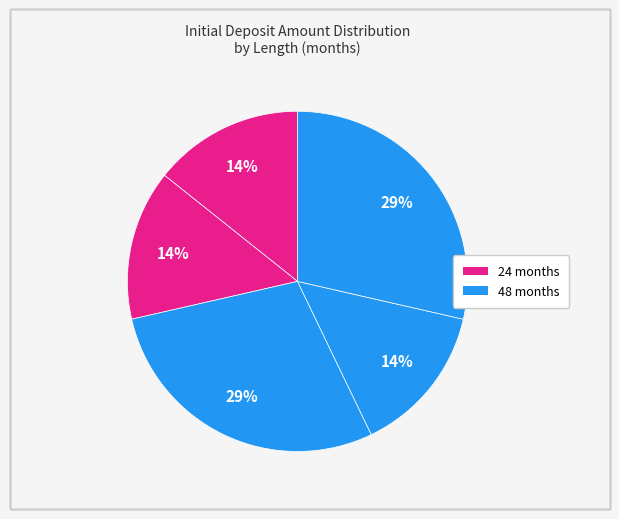

Does any single category account for the majority?

No